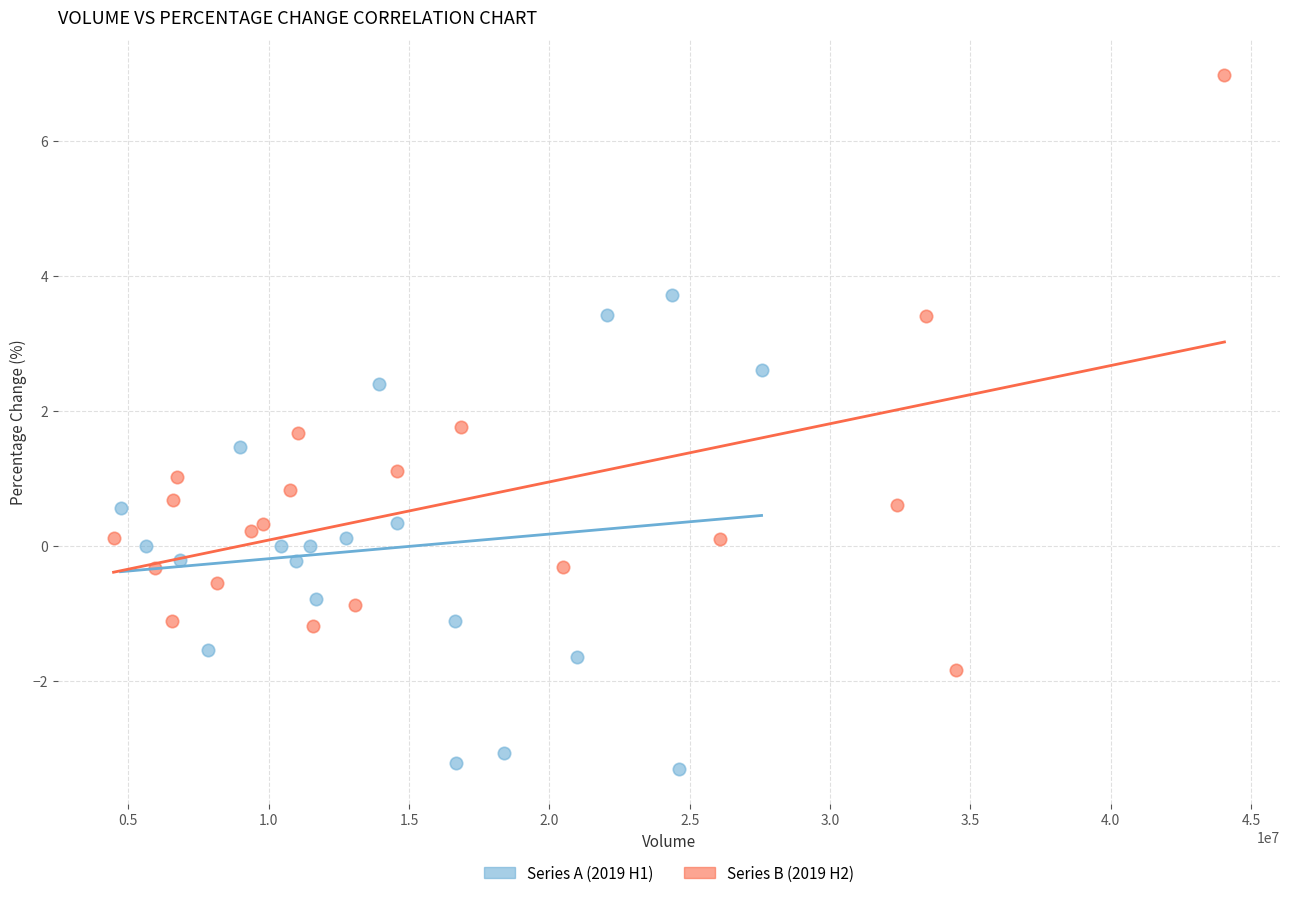

Which series reaches the maximum Y coordinate?

Series B (2019 H2)